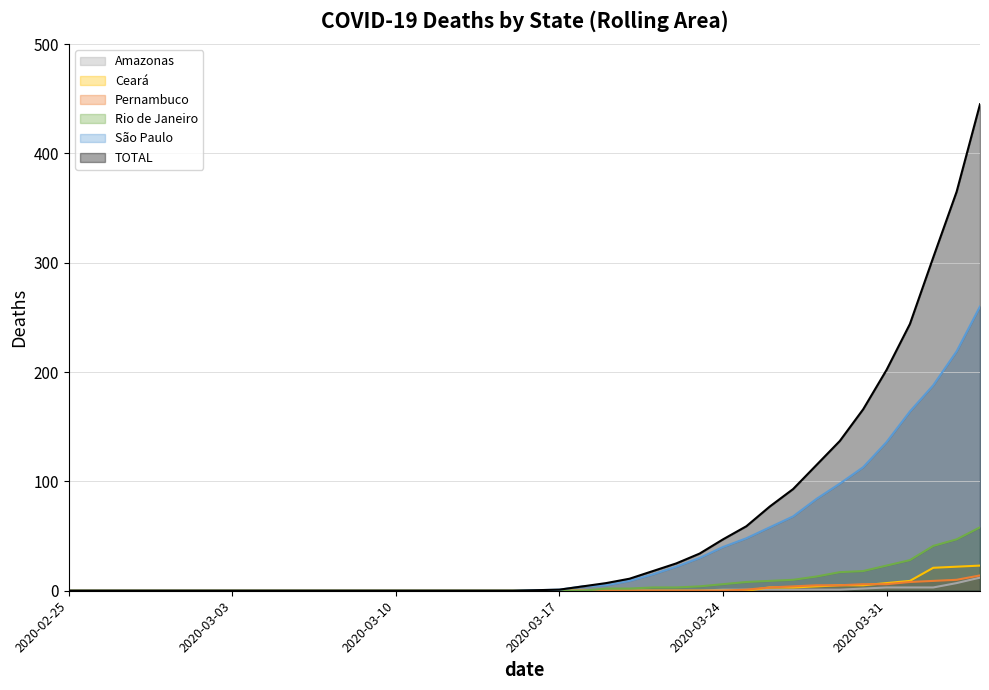

Is the value of São Paulo at 2020-03-05 greater than the value of Ceará at 2020-02-25?

No